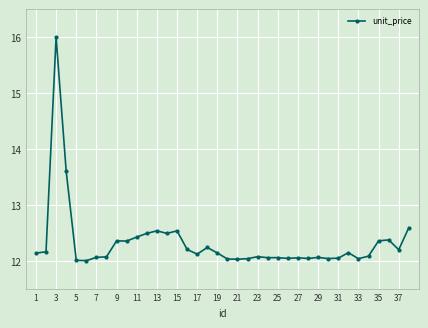

What is the smallest value displayed?

12.0